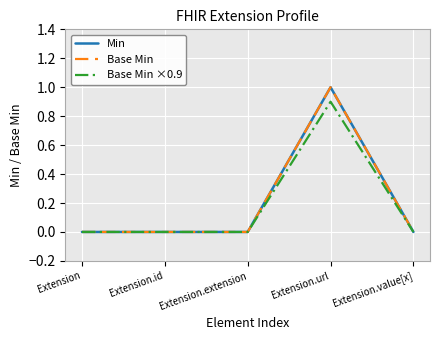

Where is the first local maximum for Base Min ×0.9?

Extension.url